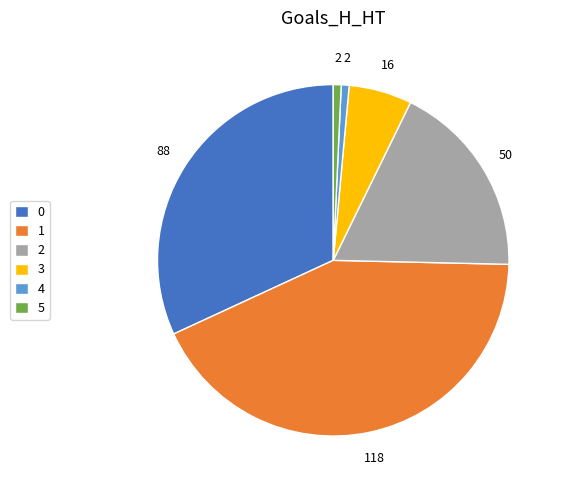

What is the smallest slice in the pie chart?

4